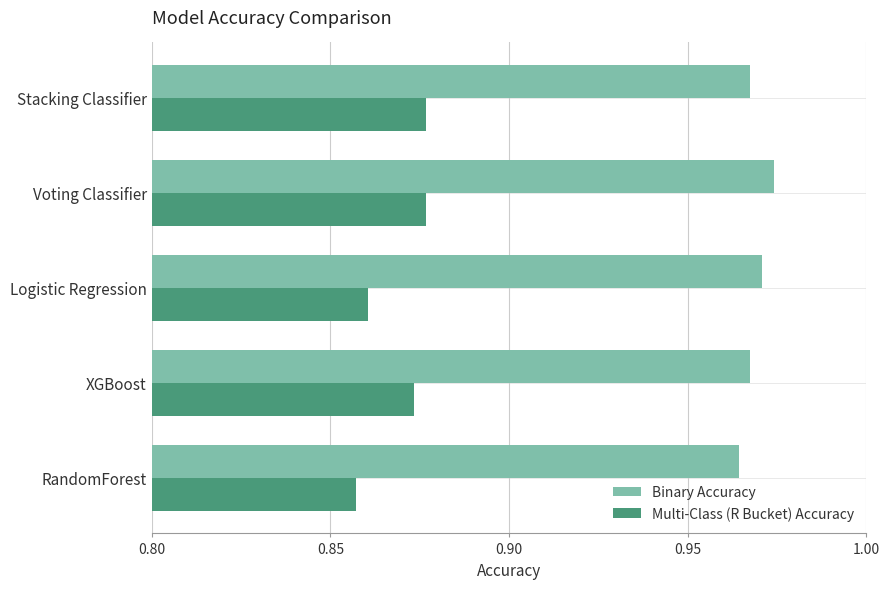

Which series changed the most between RandomForest and Voting Classifier?

Multi-Class (R Bucket) Accuracy